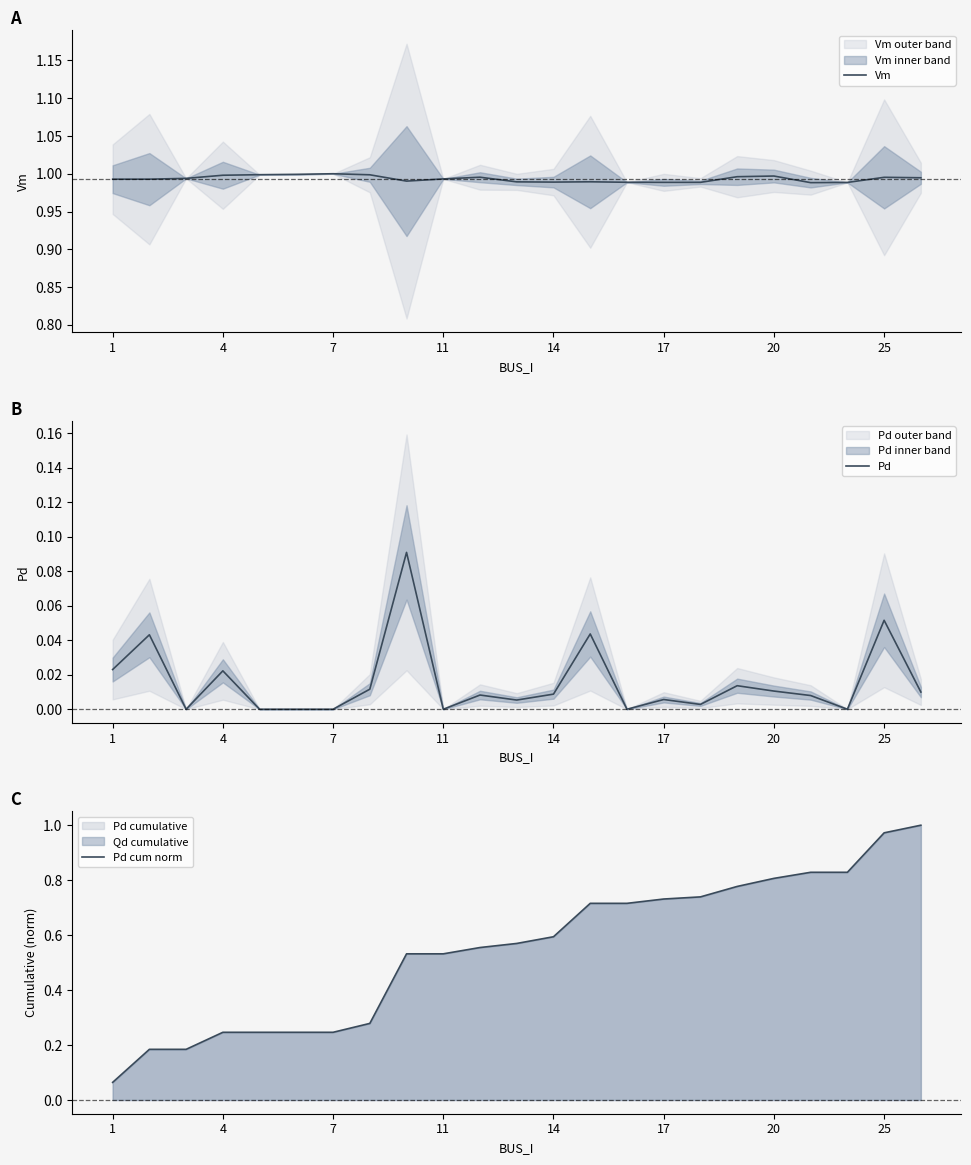

Reading left to right, what are all the values shown in this chart?

Vm: 1.0	1.0	1.0	1.0	1.0	1.0	1.0	1.0	1.0	1.0	1.0	1.0	1.0	1.0	1.0	1.0	1.0	1.0	1.0	1.0	1.0	1.0	1.0
Pd: 0.0	0.0	0.0	0.0	0.0	0.0	0.0	0.0	0.1	0.0	0.0	0.0	0.0	0.0	0.0	0.0	0.0	0.0	0.0	0.0	0.0	0.1	0.0
Pd cum norm: 0.1	0.2	0.2	0.2	0.2	0.2	0.2	0.3	0.5	0.5	0.6	0.6	0.6	0.7	0.7	0.7	0.7	0.8	0.8	0.8	0.8	1.0	1.0